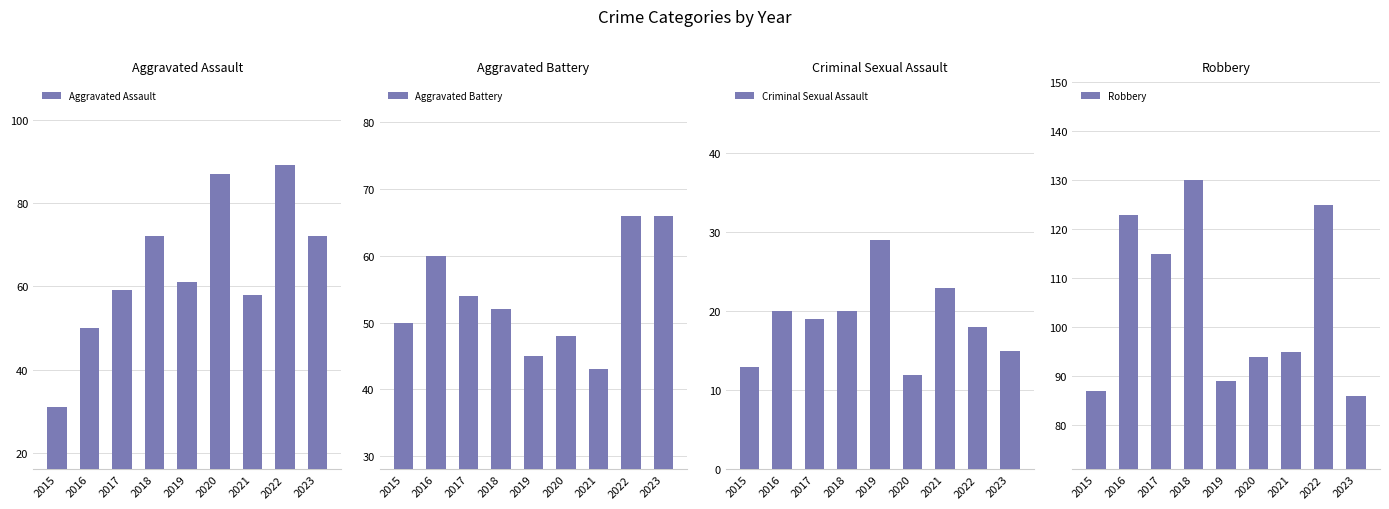

At which label does Aggravated Battery reach its minimum?

2021